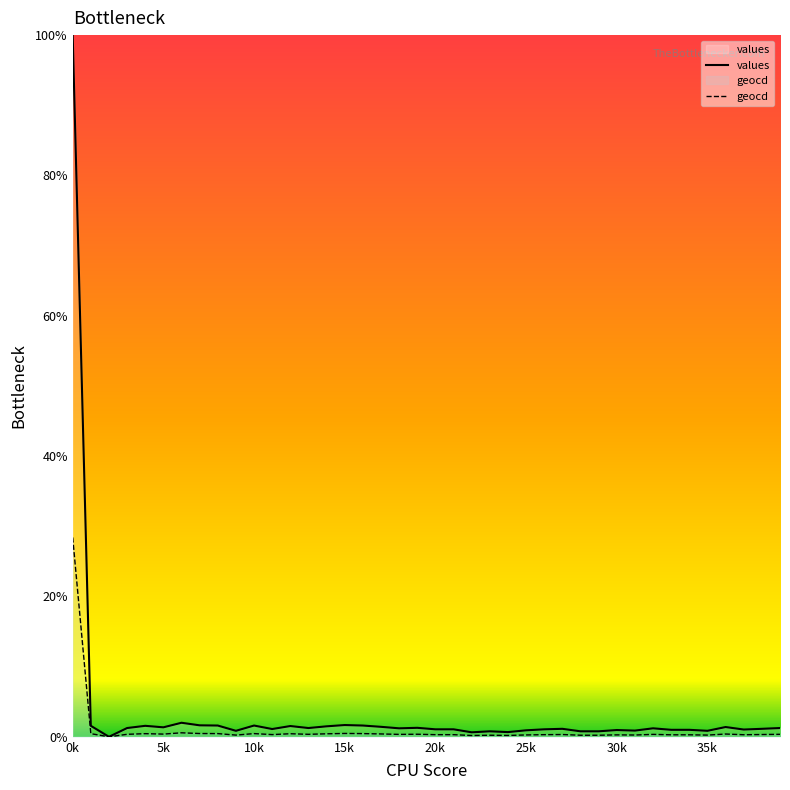

Rank the series at 18 from highest to lowest value.

values, geocd